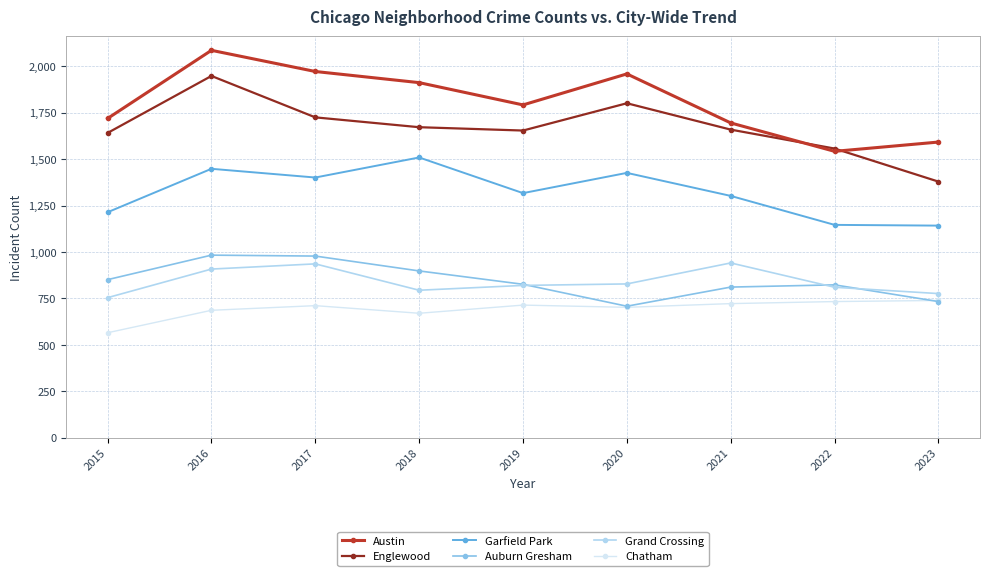

True or false: Austin has more than 0 points higher than both neighbors.

True